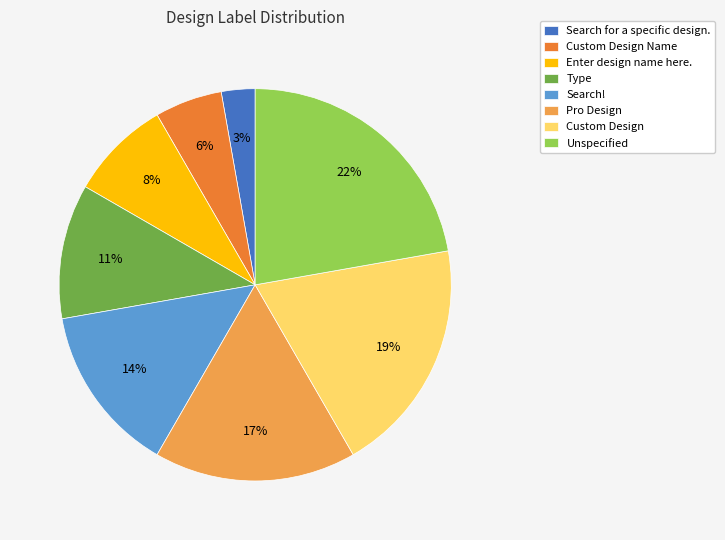

Do Type and Search for a specific design. together represent more than half of the pie?

No